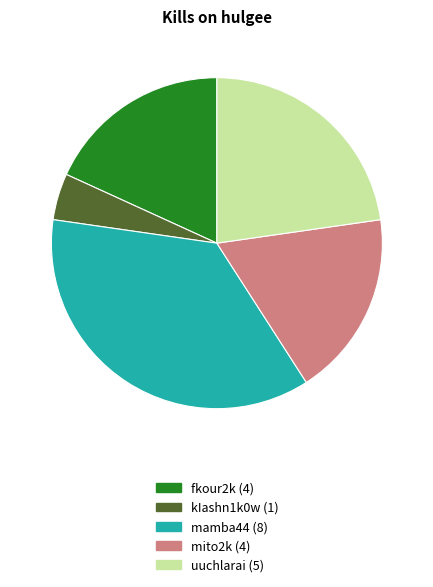

Is there any slice that represents more than half of the pie?

No